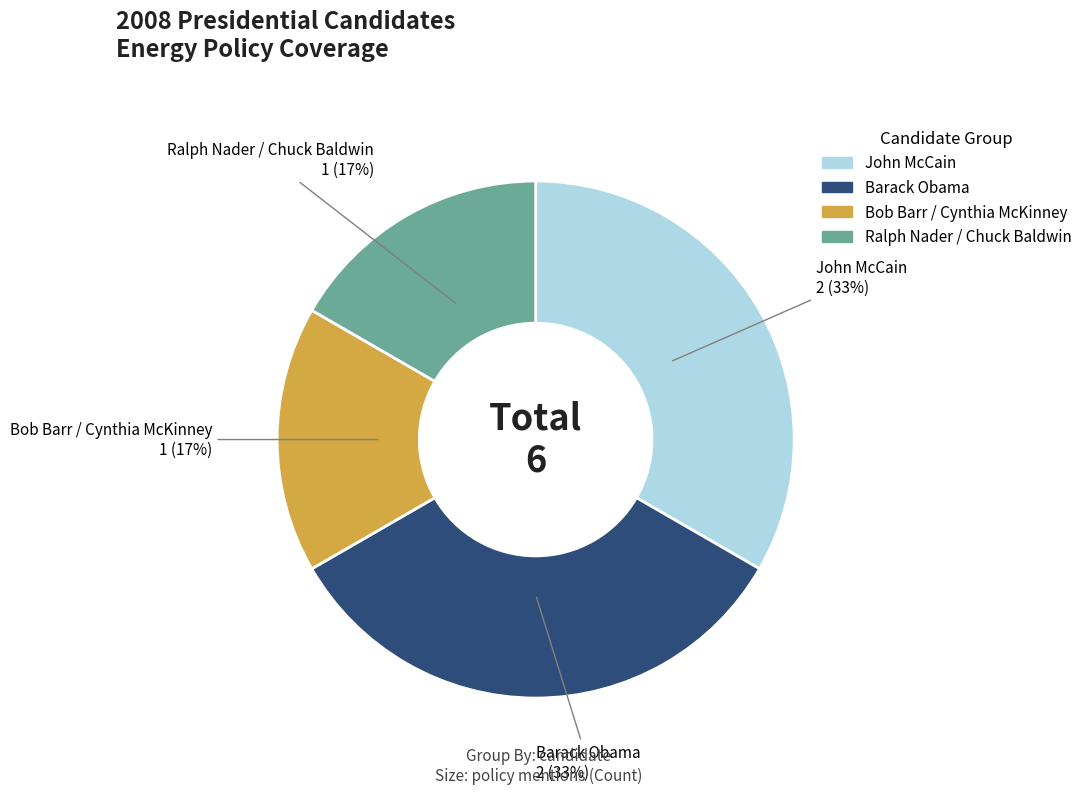

To the nearest percent, what portion does John McCain represent?

33%